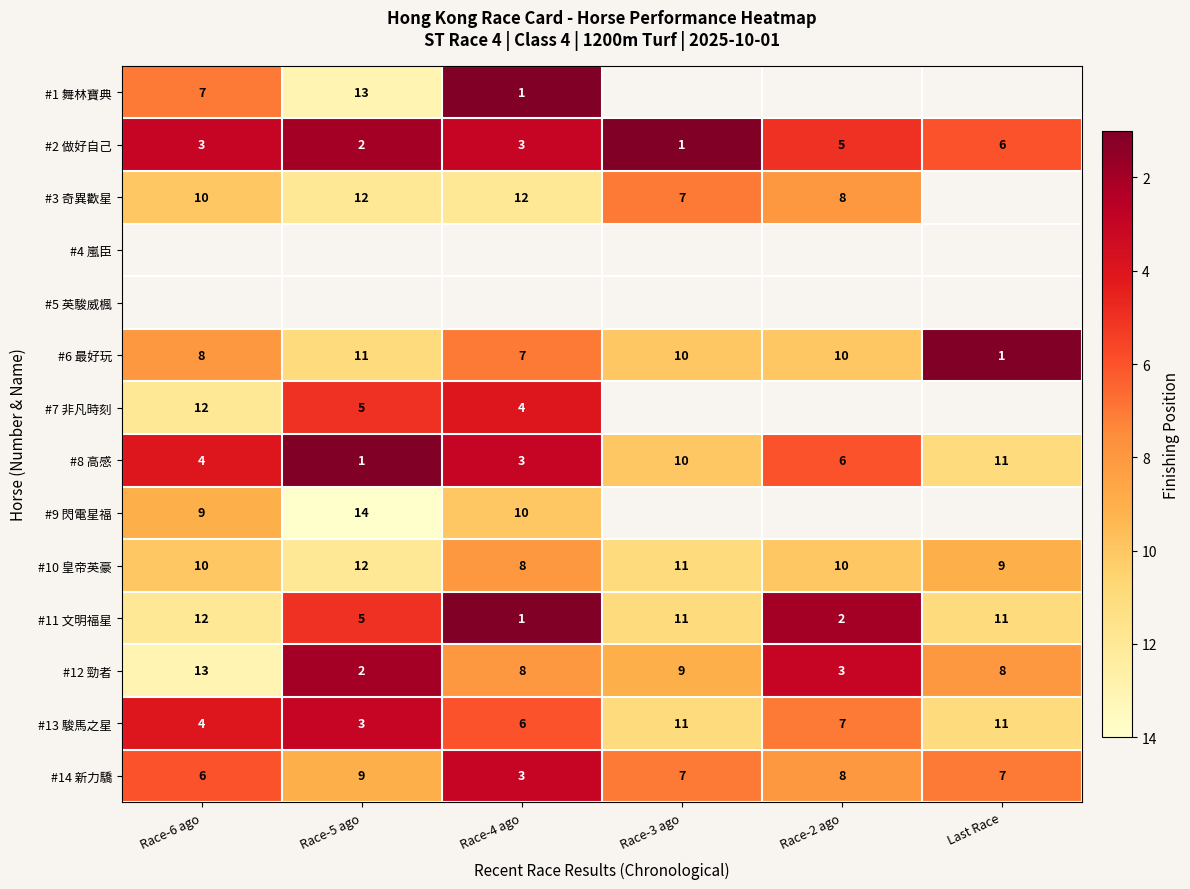

What is the difference between the maximum and minimum values in the #11 文明福星 series?

11